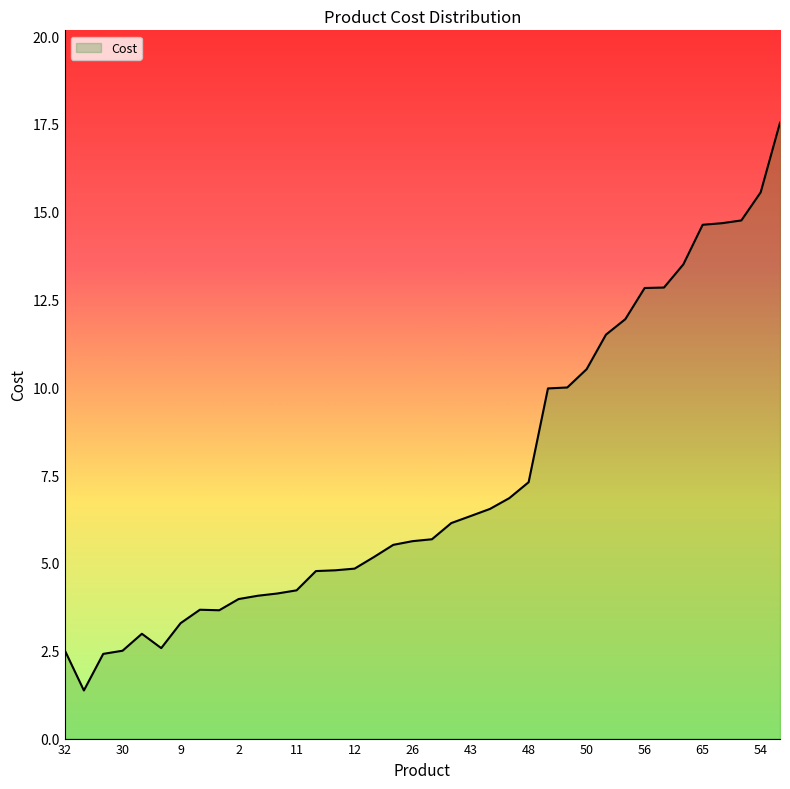

What is the smallest value displayed?

1.4